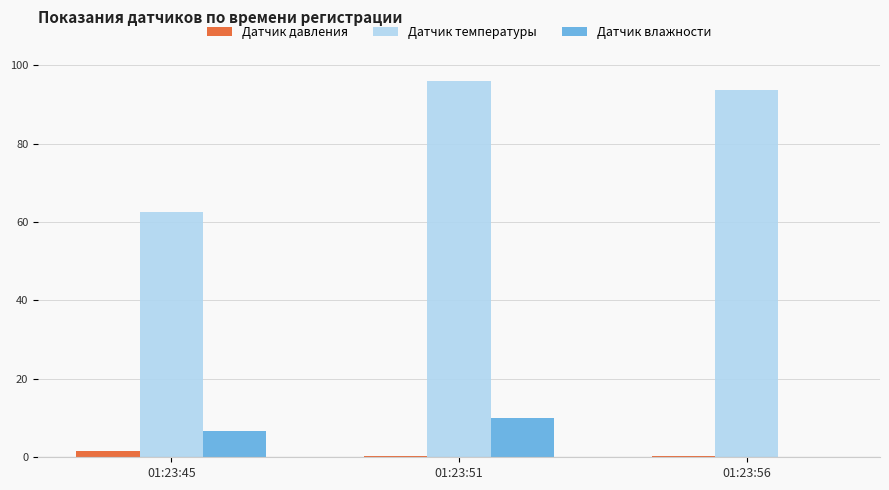

Reading left to right, transcribe all the data shown in this chart.

Датчик давления: 1.6	0.3	0.3
Датчик температуры: 62.5	96.0	93.5
Датчик влажности: 6.6	9.9	0.0